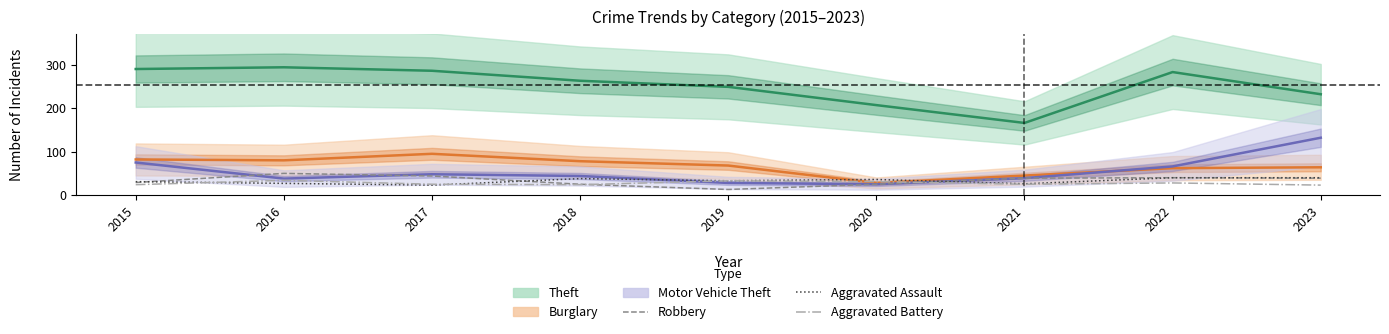

What is the minimum value shown in the chart?

13